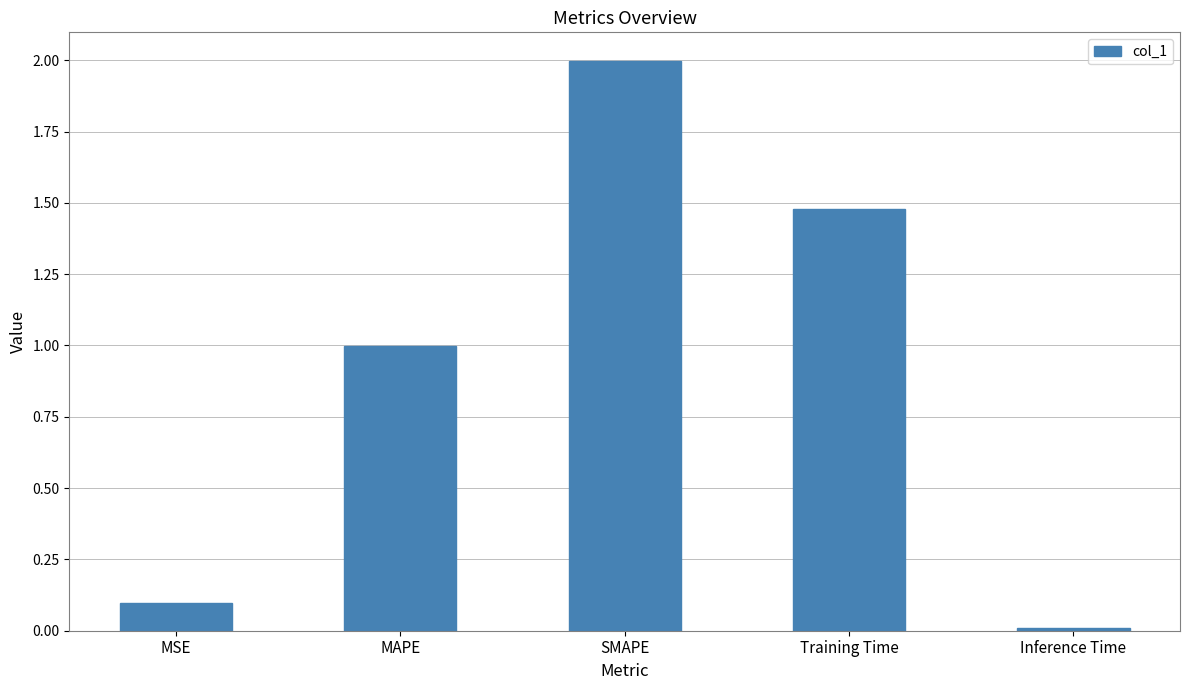

Where is the data nearest to the value 1?

MAPE